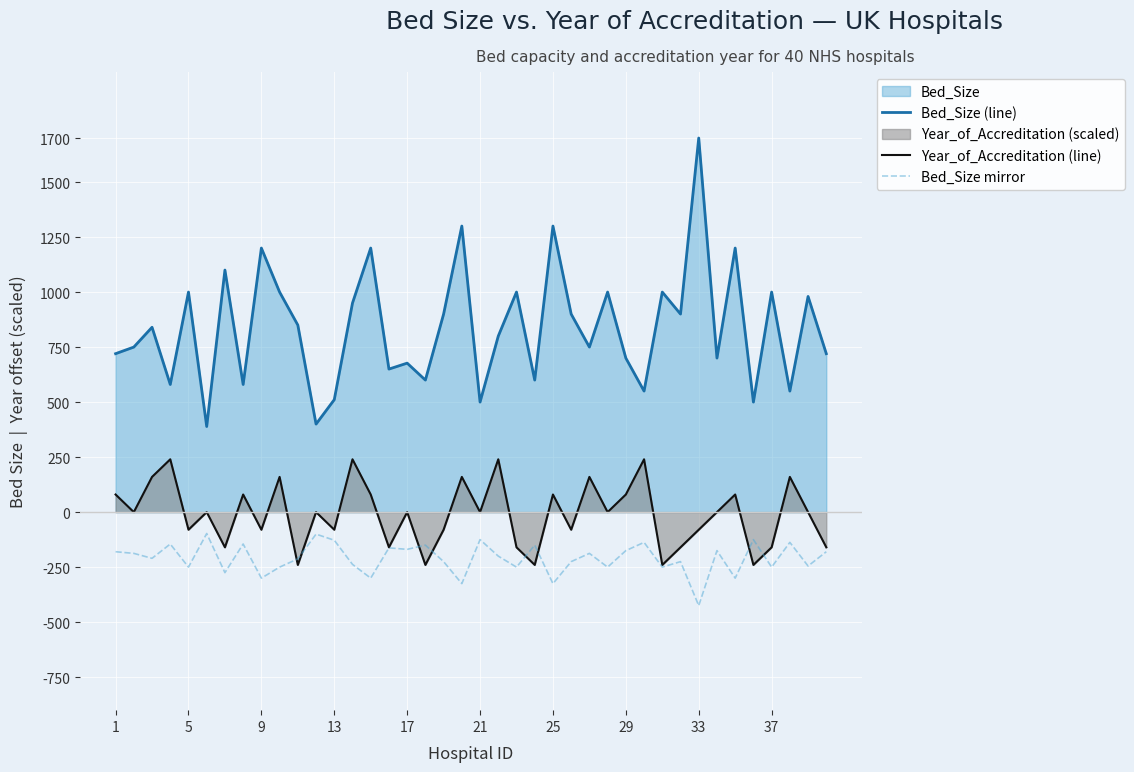

How many interior local peaks does the Year_of_Accreditation (line) series have?

14